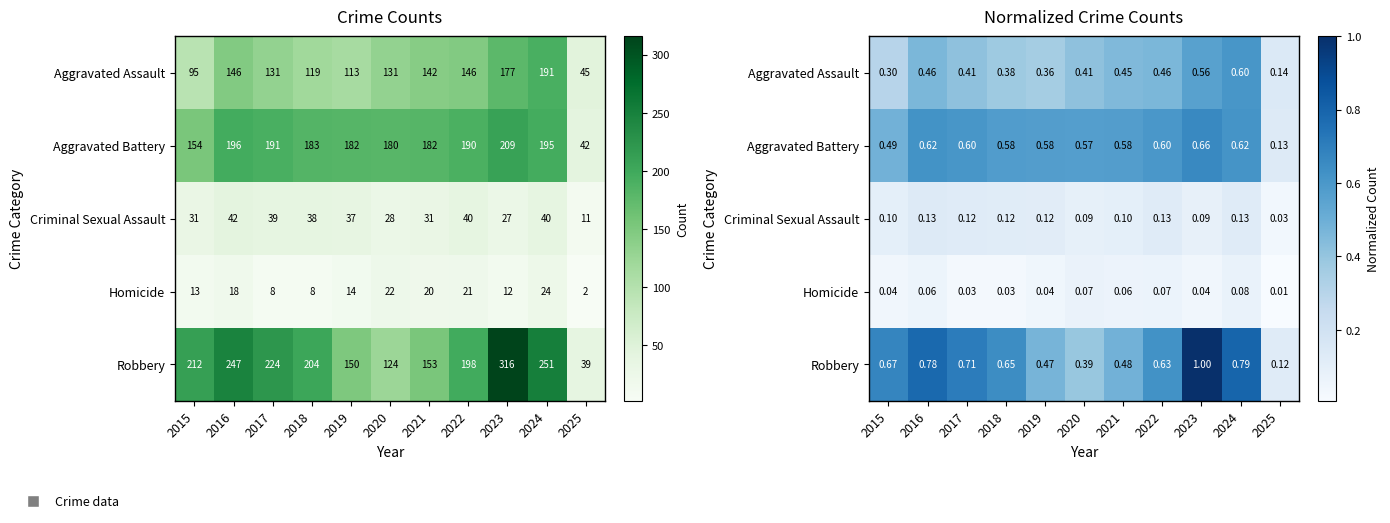

Is it true that Criminal Sexual Assault equals 0.1 at 2022?

True